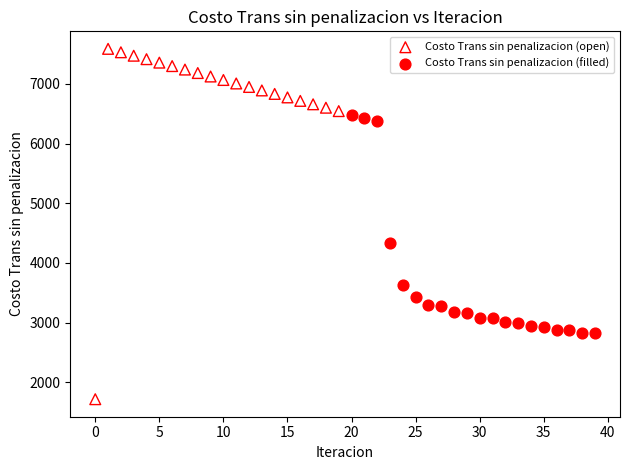

Which series has the largest Y range (max minus min)?

Costo Trans sin penalizacion (open)